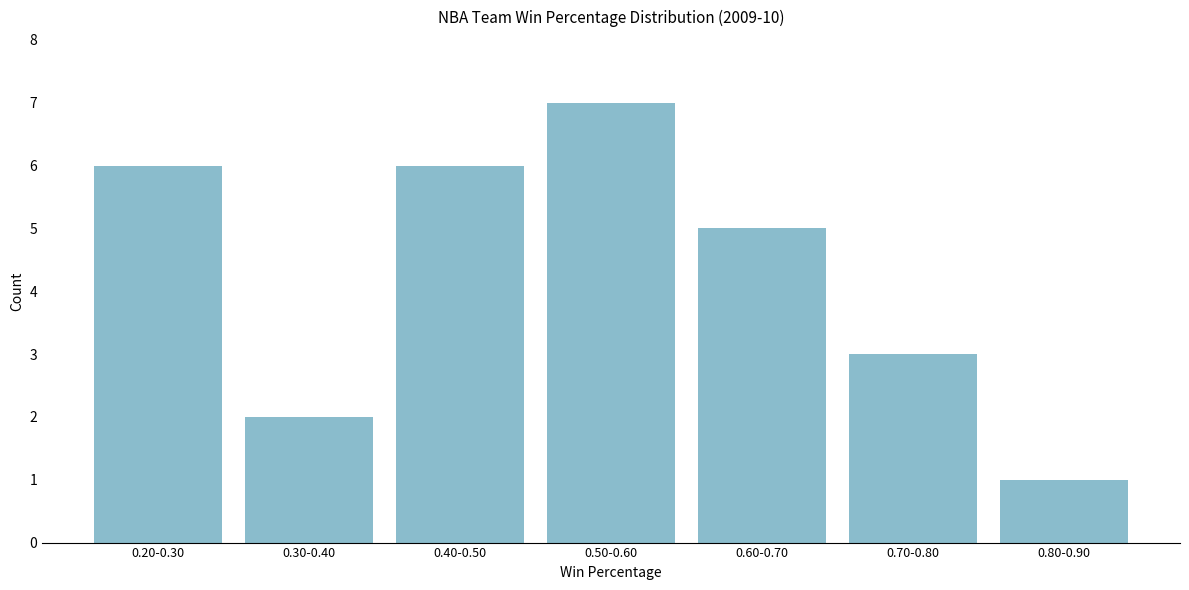

Reading left to right, what are all the values shown in this chart?

6	2	6	7	5	3	1